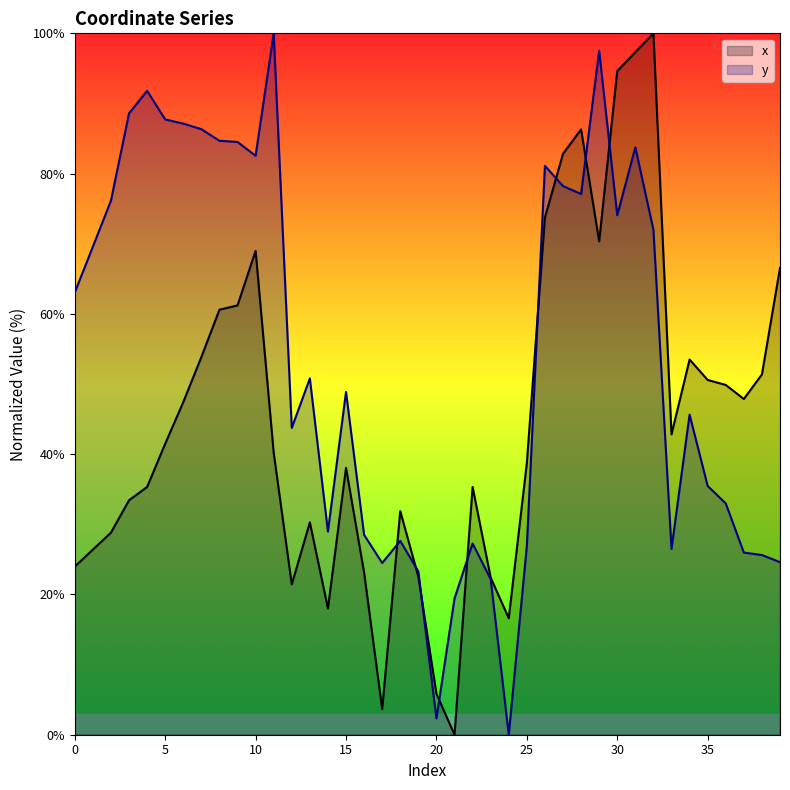

The y series shows 81.1 at 26. True or false?

True